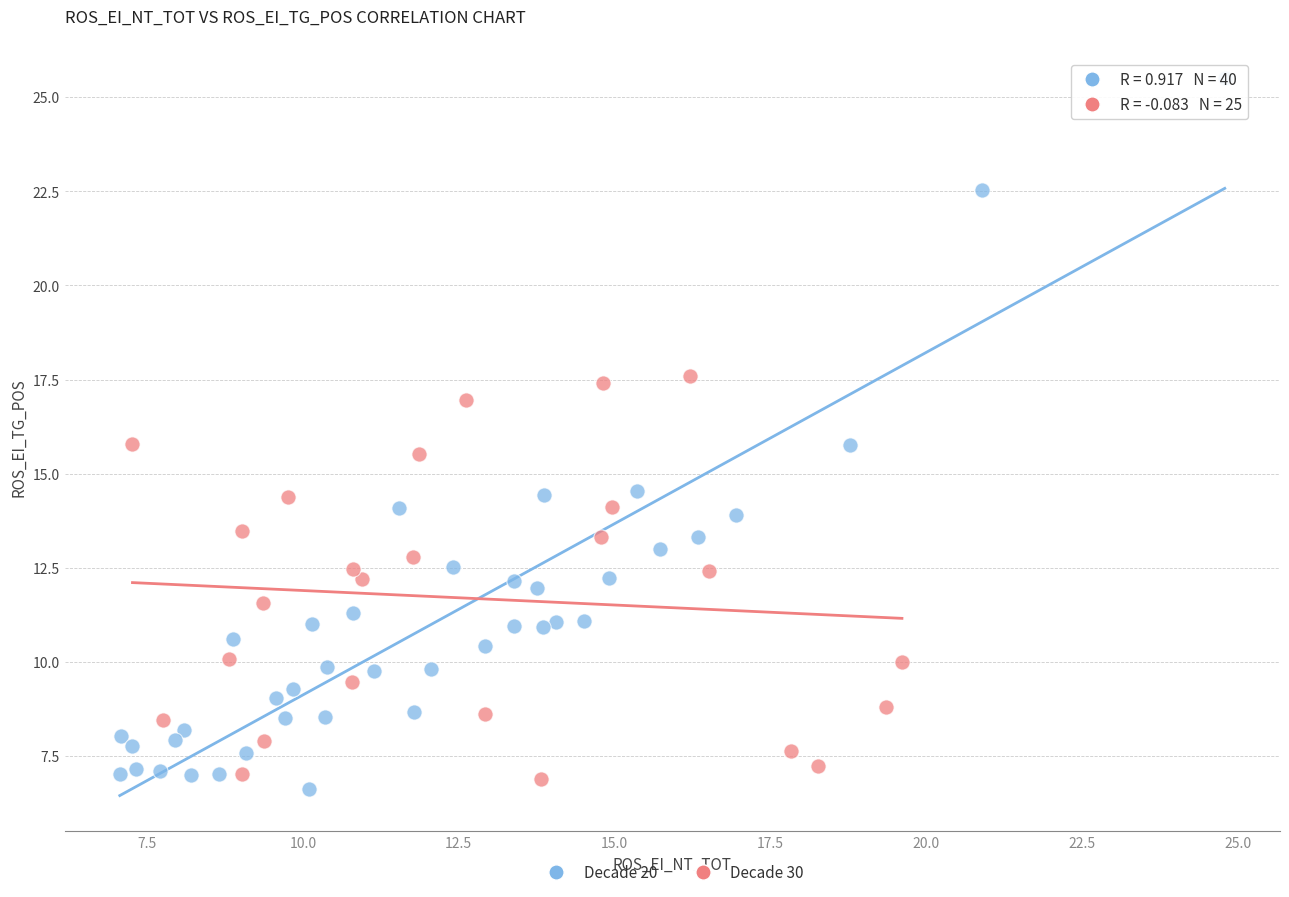

Which series reaches the maximum Y coordinate?

Decade 20